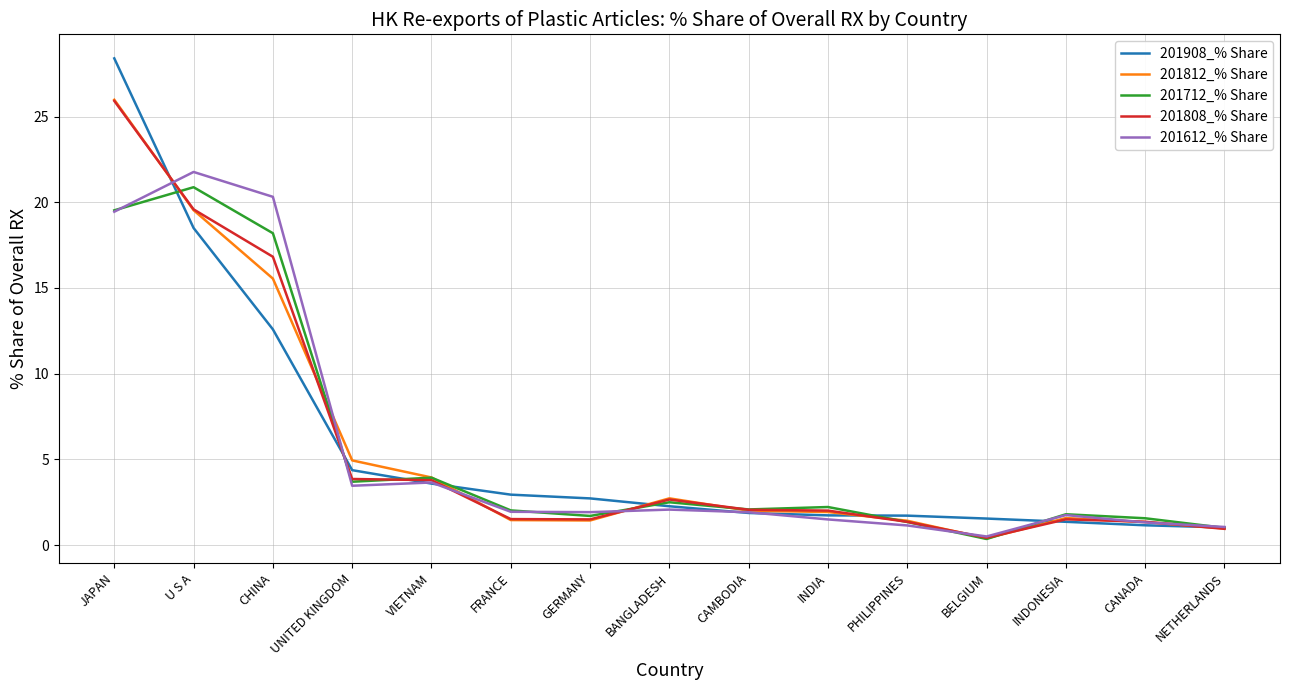

Where is 201812_% Share nearest to the value 13?

CHINA